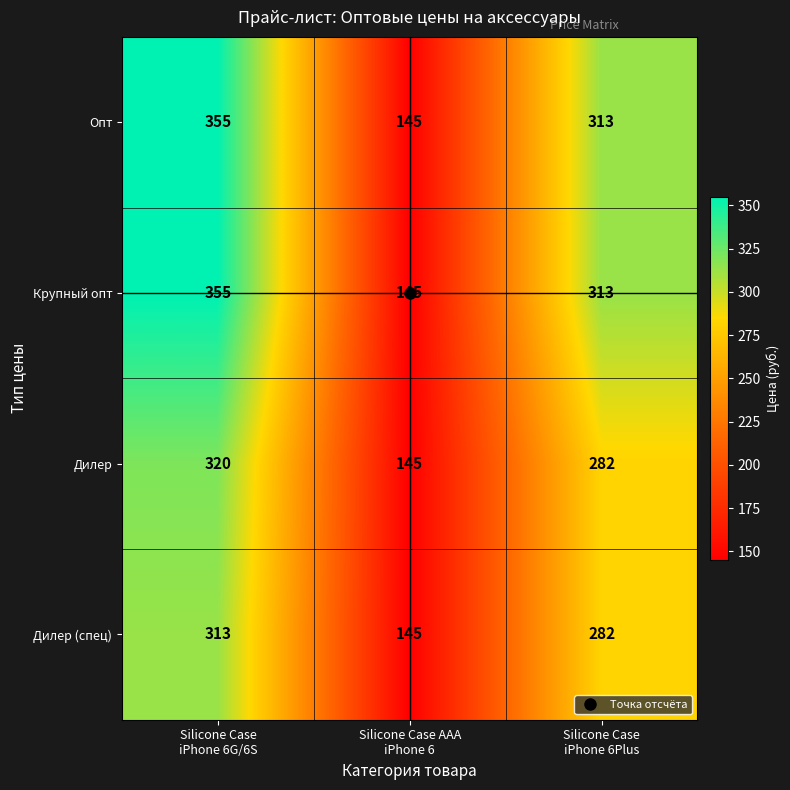

What is the average value of the Крупный опт series?

271